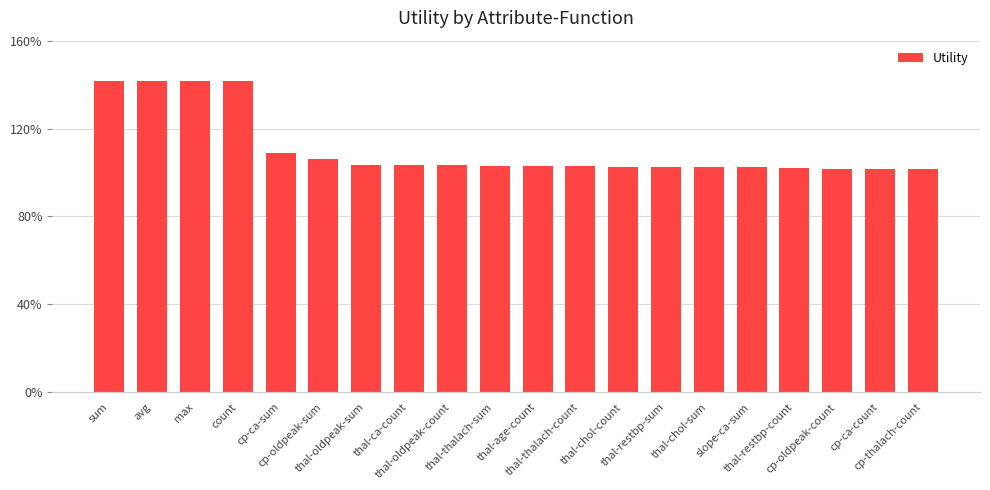

Are the bars horizontal?

No